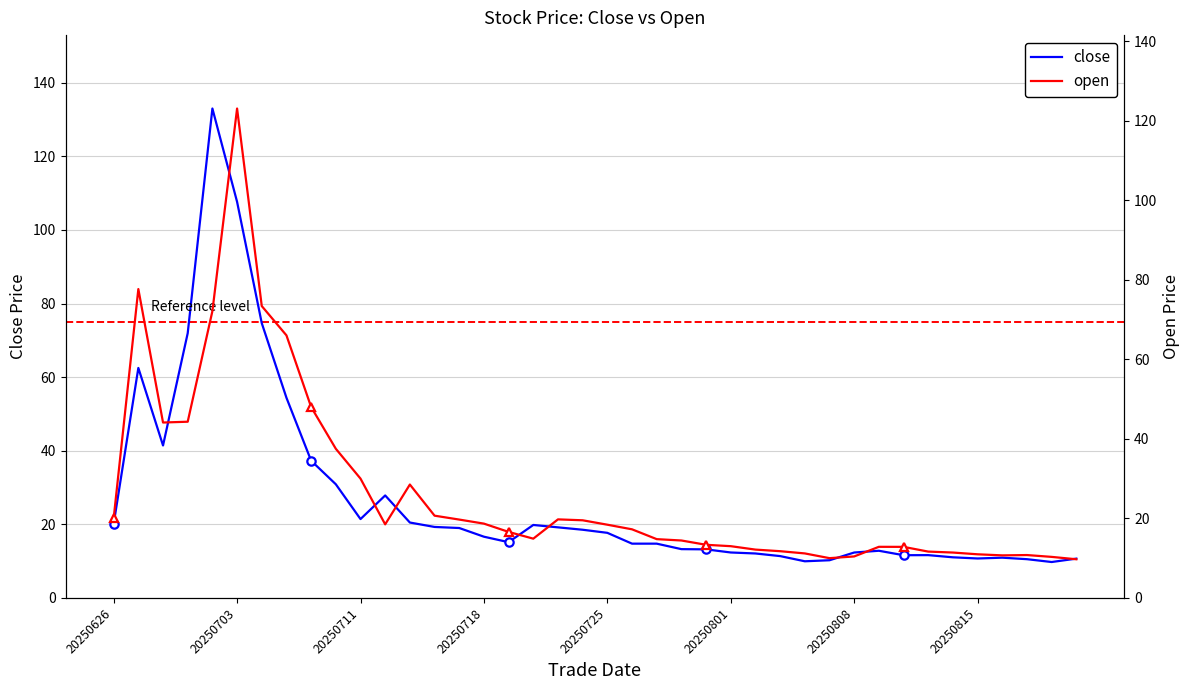

What is the spread (max minus min) of values at 20250725?

0.7